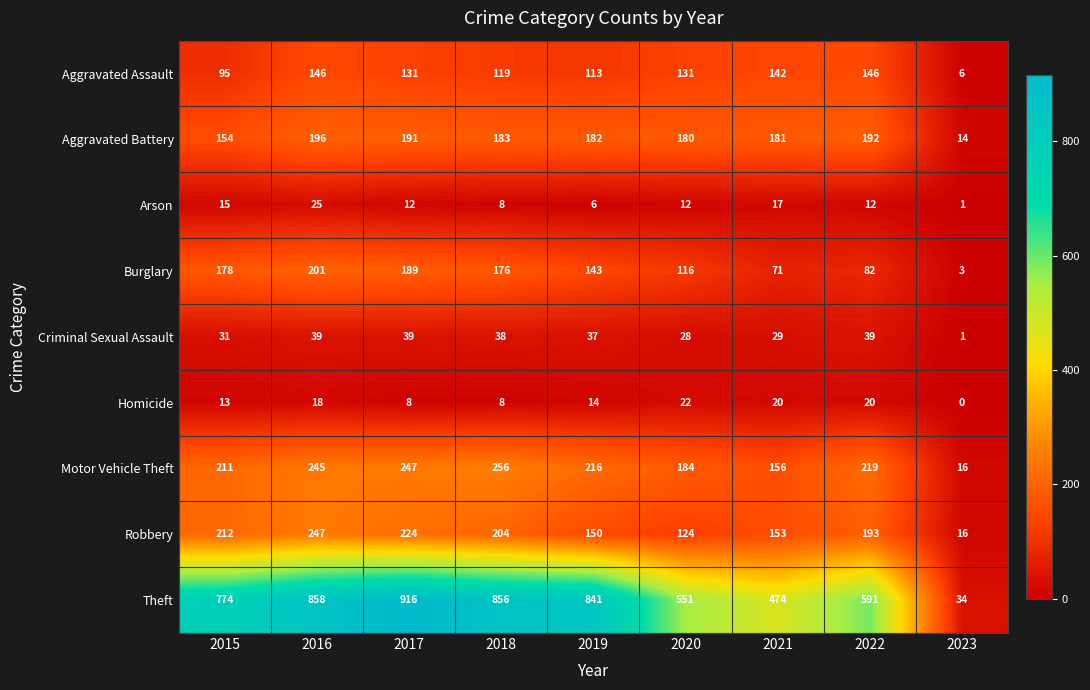

What is the difference between the second highest and second lowest values in the Theft series?

384